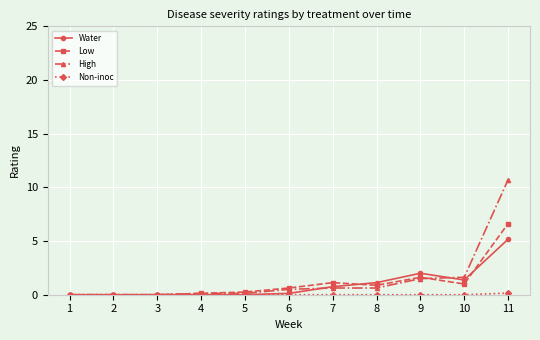

True or false: Low and High intersect in this chart.

True